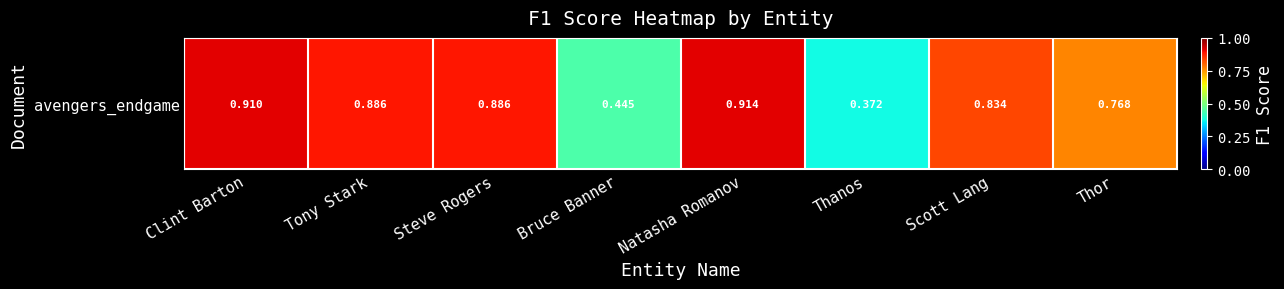

What value does the data have at Clint Barton?

0.9